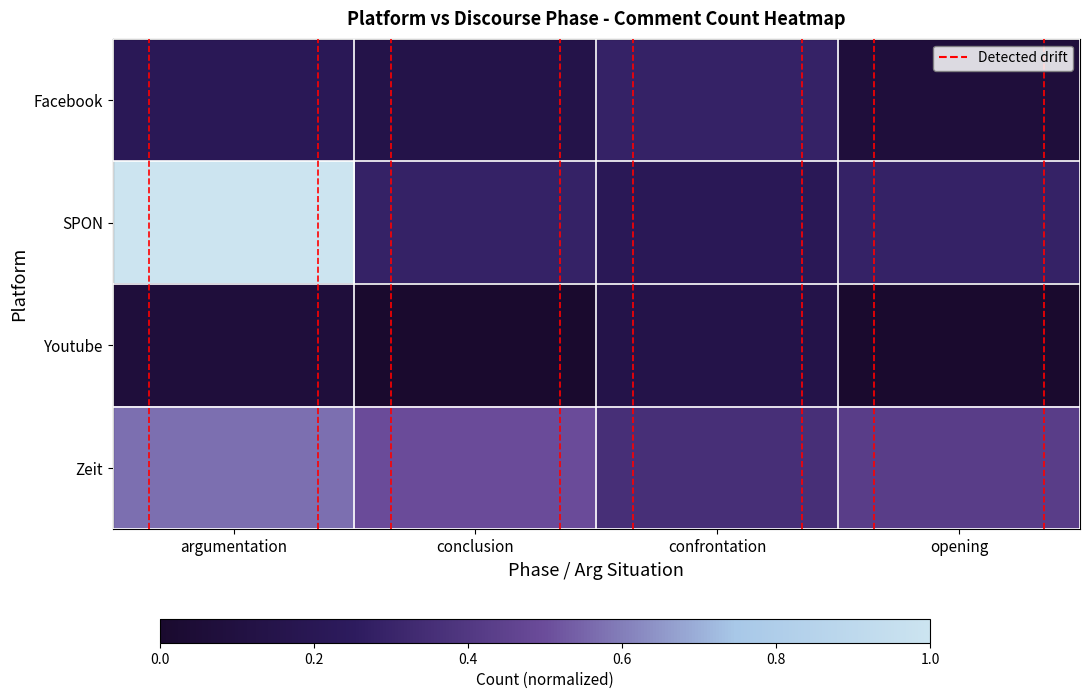

How many Youtube values are between 0 and 1?

4